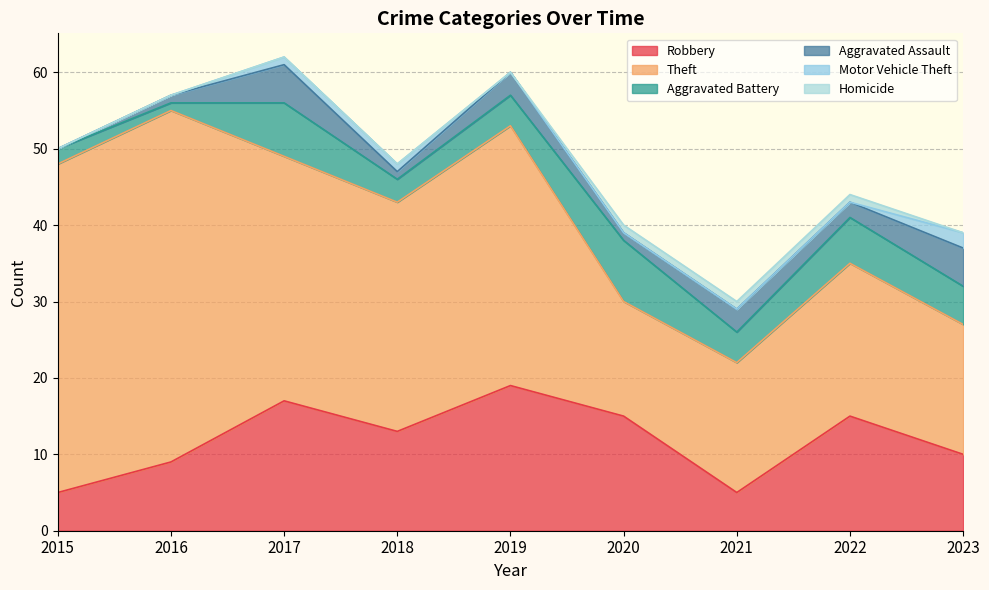

Which series changed the most between 2017 and 2019?

Aggravated Battery